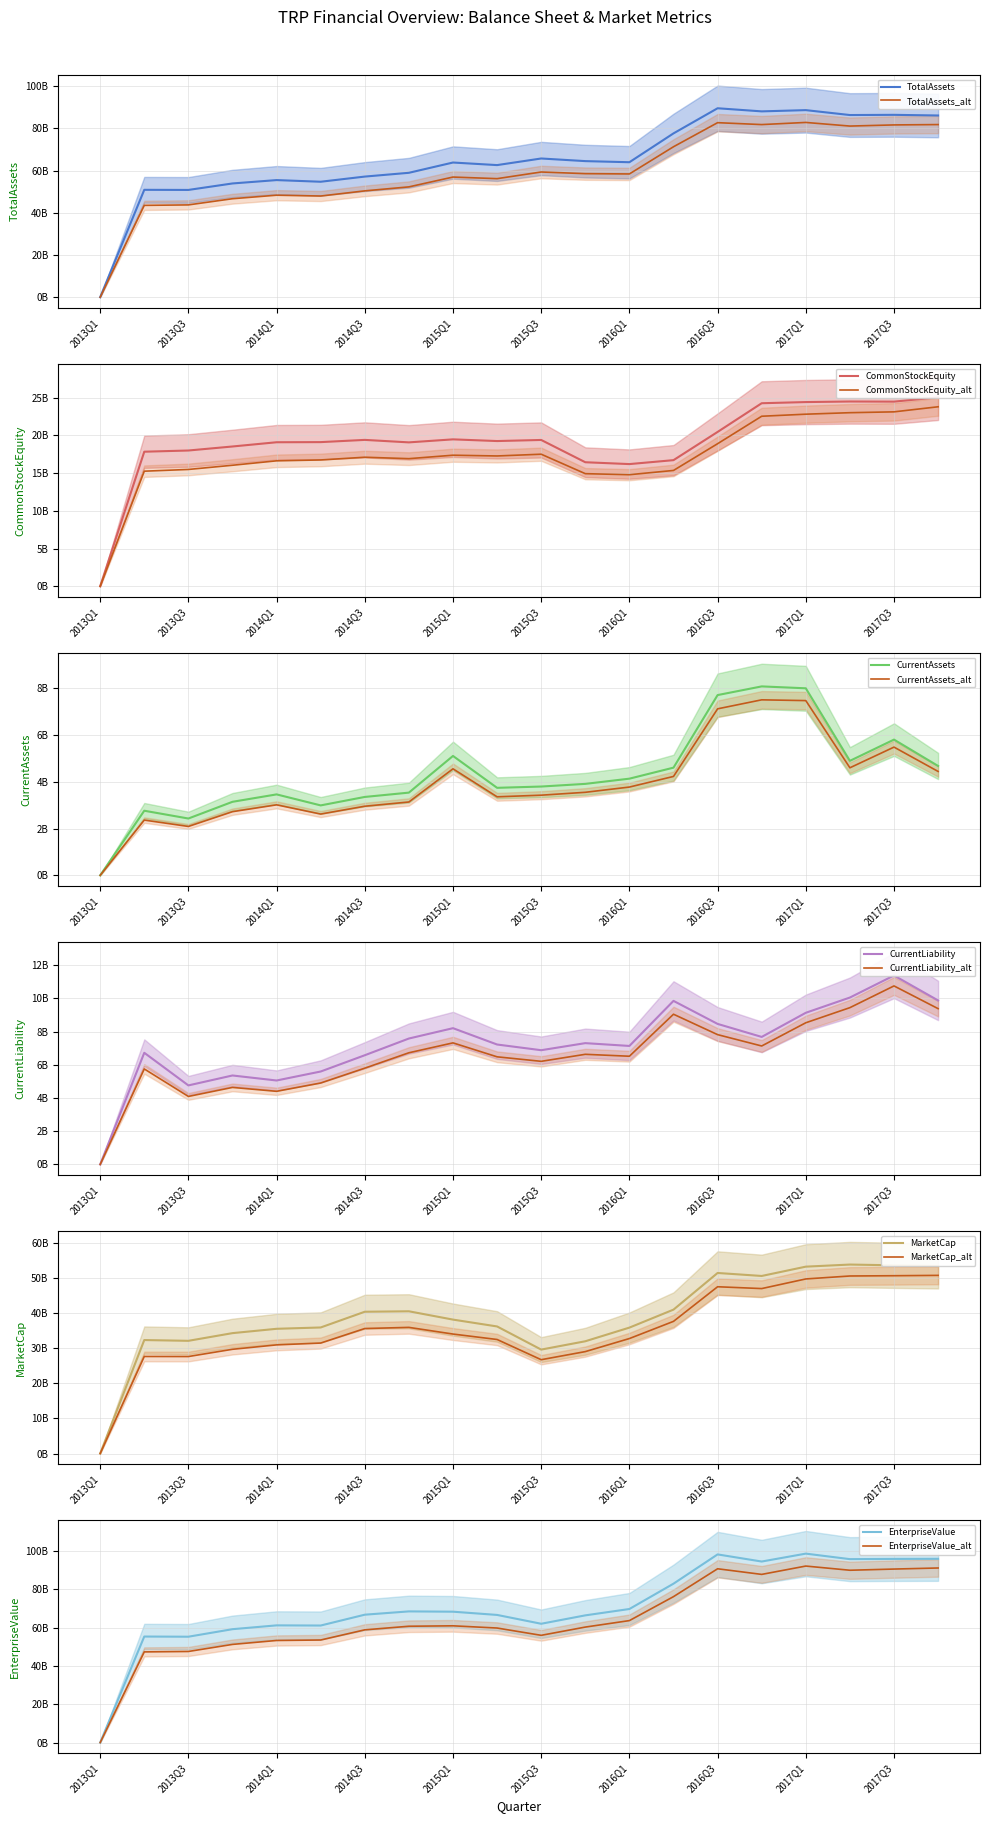

How many data points in CurrentLiability are above 7?

12